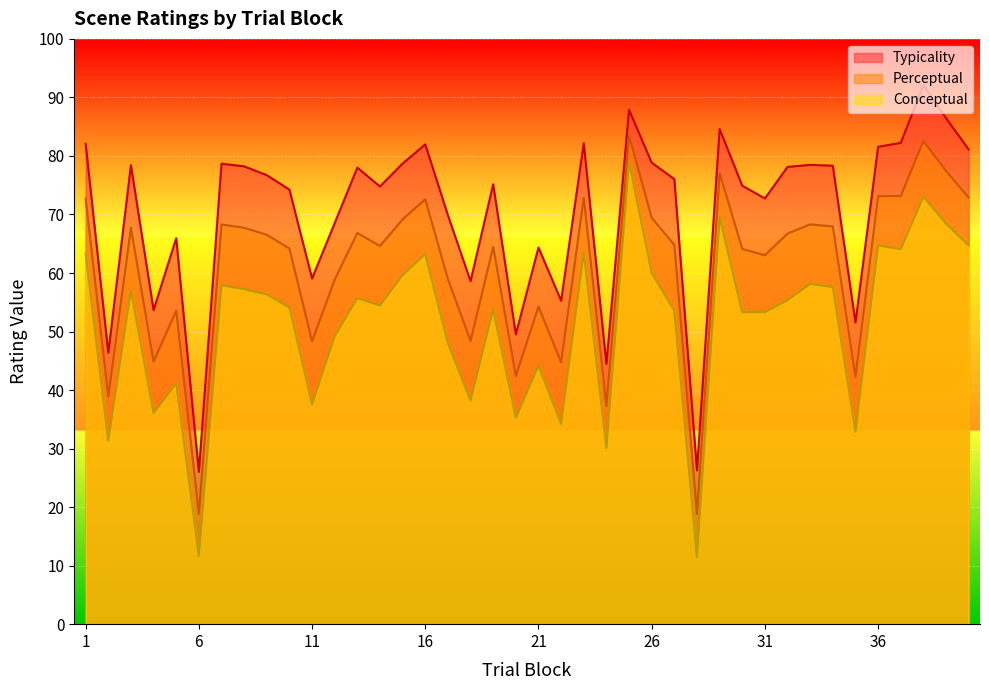

Reading left to right, what are all the values shown in this chart?

conceptual: 63.3	31.3	57.0	36.0	41.2	11.7	57.9	57.2	56.3	54.1	37.6	49.2	55.7	54.4	59.6	63.2	48.0	38.2	53.8	35.2	44.1	34.2	63.5	30.1	79.0	60.0	53.5	11.5	69.5	53.3	53.3	55.4	58.1	57.6	32.9	64.7	64.1	73.0	68.4	64.7
perceptual: 72.7	38.9	67.7	44.9	53.6	18.8	68.3	67.7	66.5	64.2	48.3	58.9	66.8	64.6	69.2	72.6	59.0	48.4	64.5	42.4	54.2	44.7	72.9	37.3	83.4	69.4	64.8	18.9	77.1	64.1	63.0	66.7	68.3	68.0	42.2	73.1	73.2	82.5	77.5	72.9
typicality: 82.1	46.4	78.4	53.7	65.9	26.0	78.7	78.2	76.7	74.2	59.1	68.5	78.0	74.8	78.7	82.0	69.9	58.6	75.2	49.5	64.3	55.3	82.2	44.5	87.9	78.9	76.0	26.3	84.6	74.9	72.7	78.1	78.5	78.3	51.5	81.6	82.2	92.0	86.5	81.1